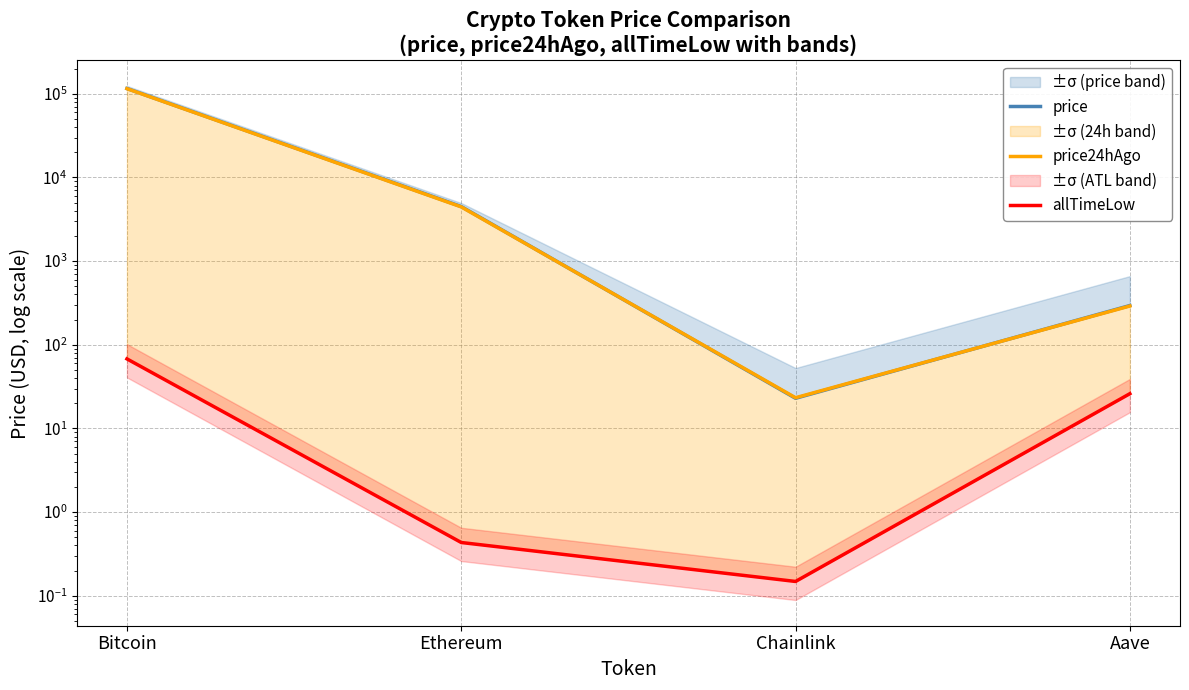

The allTimeLow series shows 0.2 at Ethereum. True or false?

False